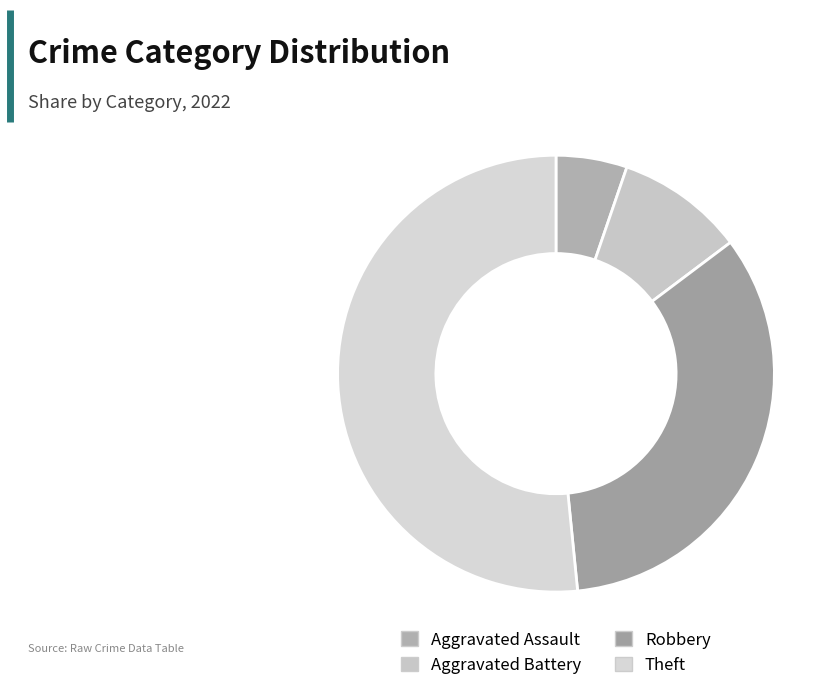

Which category has the smallest portion of the pie?

Aggravated Assault